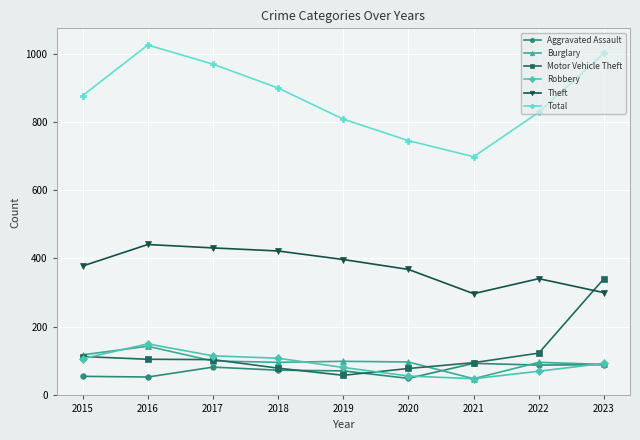

At which label is Total closest to 861?

2015